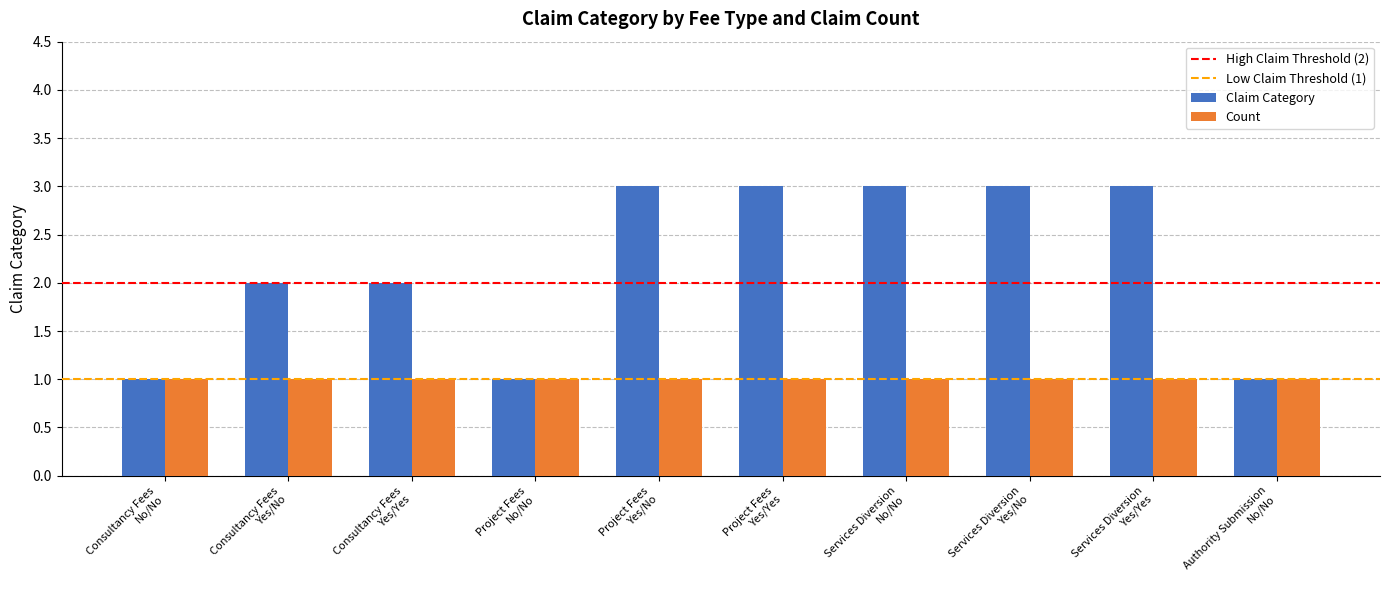

List the series in order of their peak value, highest first.

Claim Category, Count